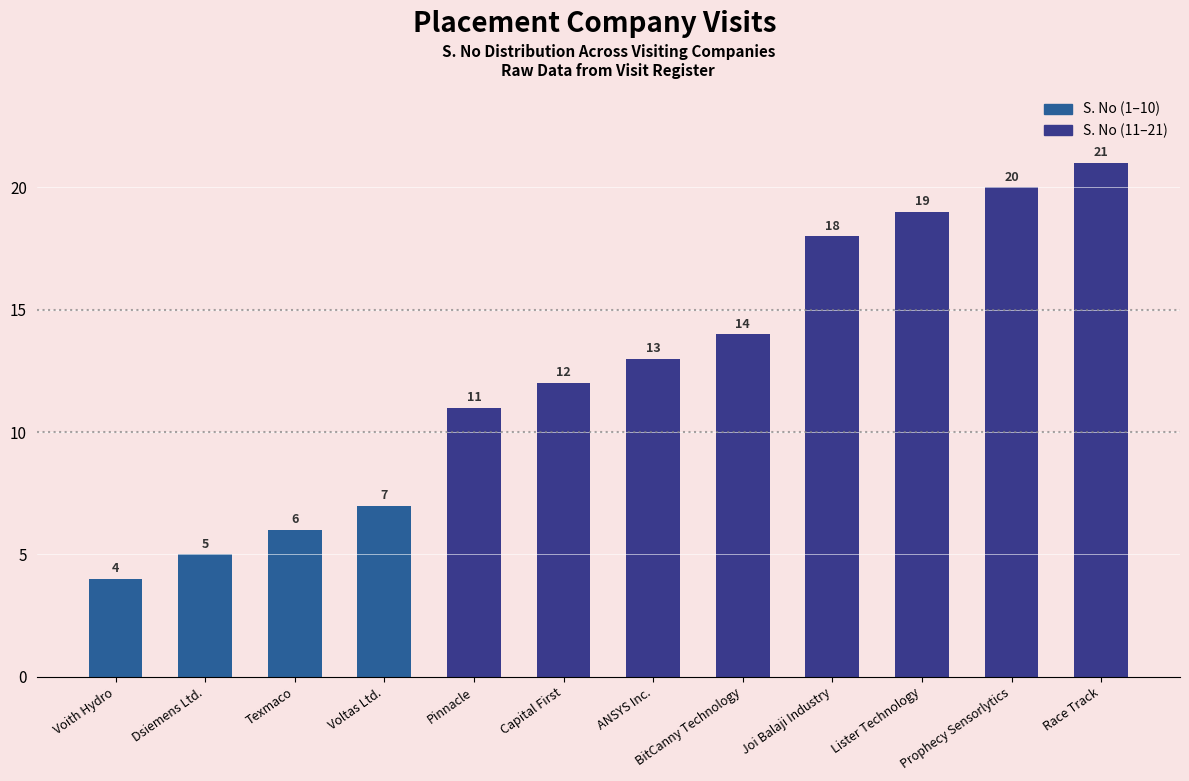

How many groups of bars are there?

12